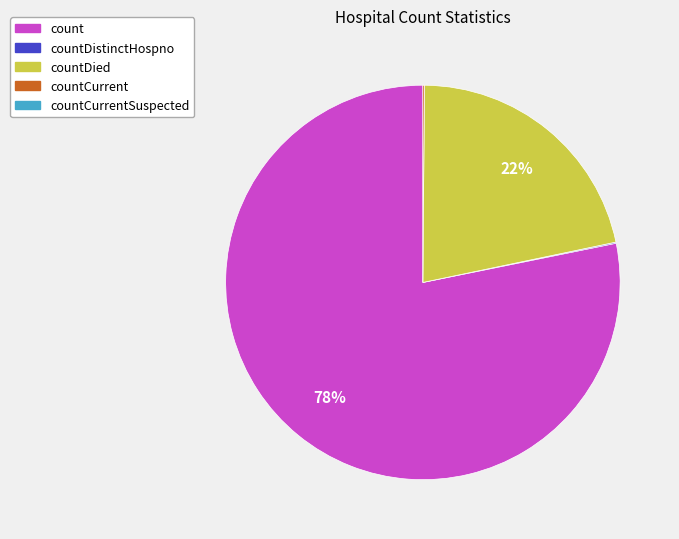

To the nearest percent, what is the difference between the largest and smallest slice percentages?

78%